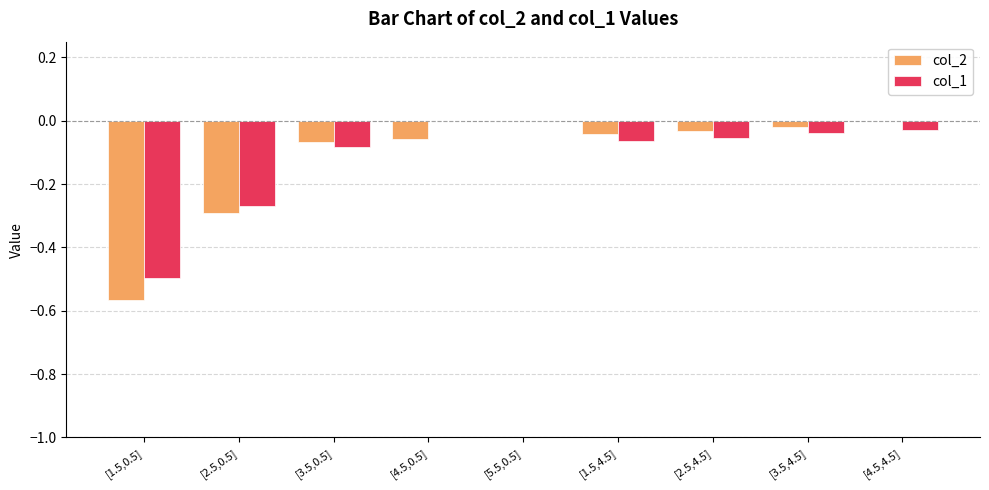

True or false: col_1 has a value of -0.3 at [2.5,0.5].

True